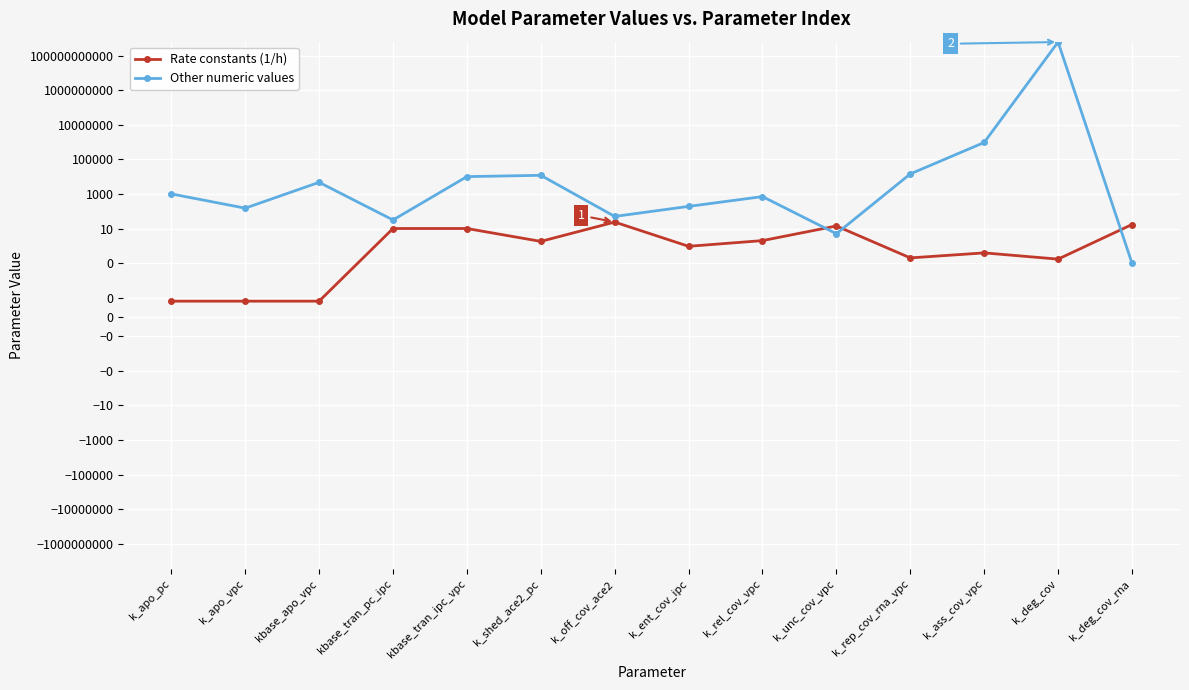

What is the minimum value for Other numeric values?

0.1